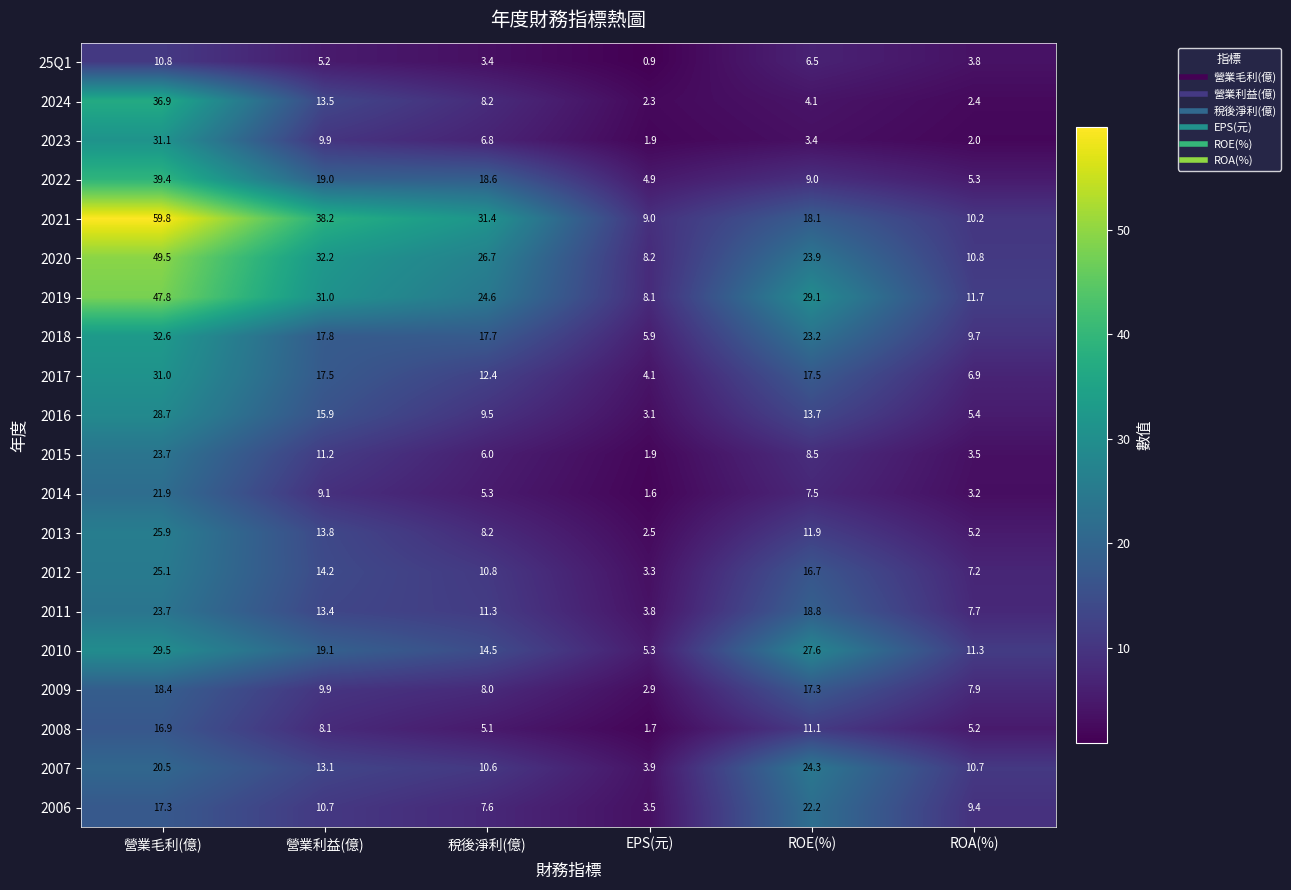

Which category has the highest value in the 2021 series?

營業毛利(億)